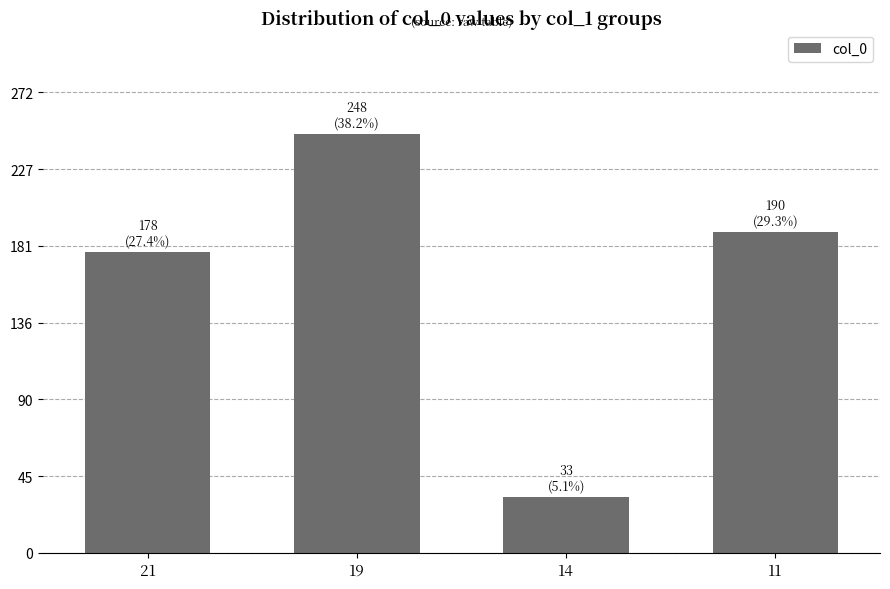

Reading left to right, extract all data points from this chart.

178	248	33	190